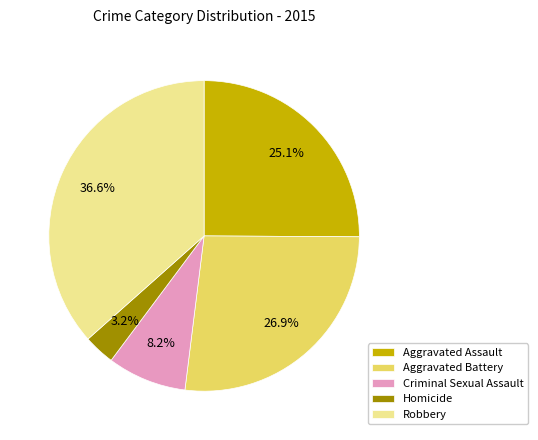

Which category has the smallest portion of the pie?

Homicide